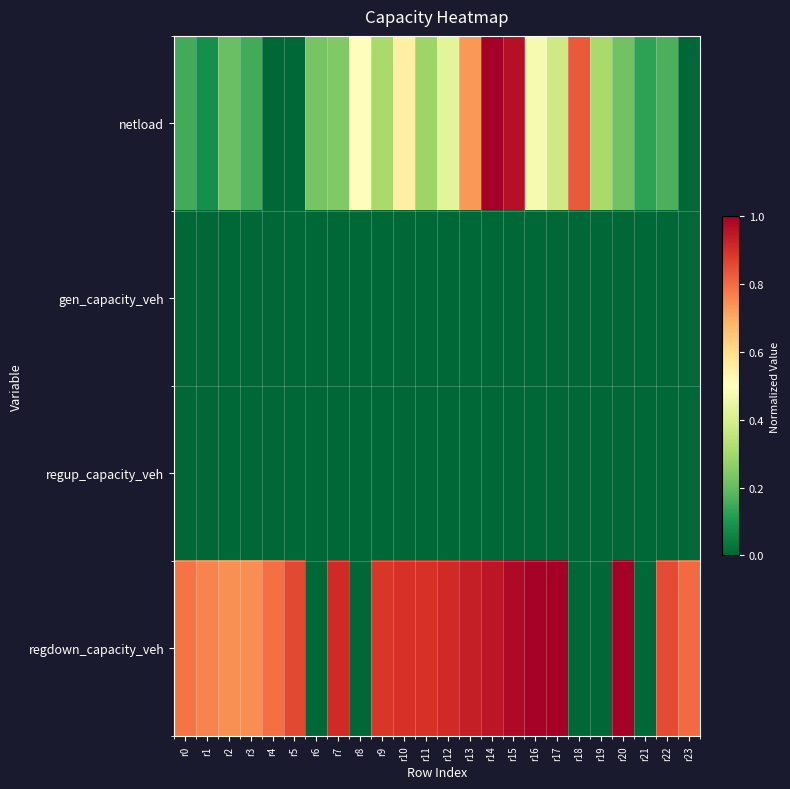

Which series has the largest range (max minus min)?

netload